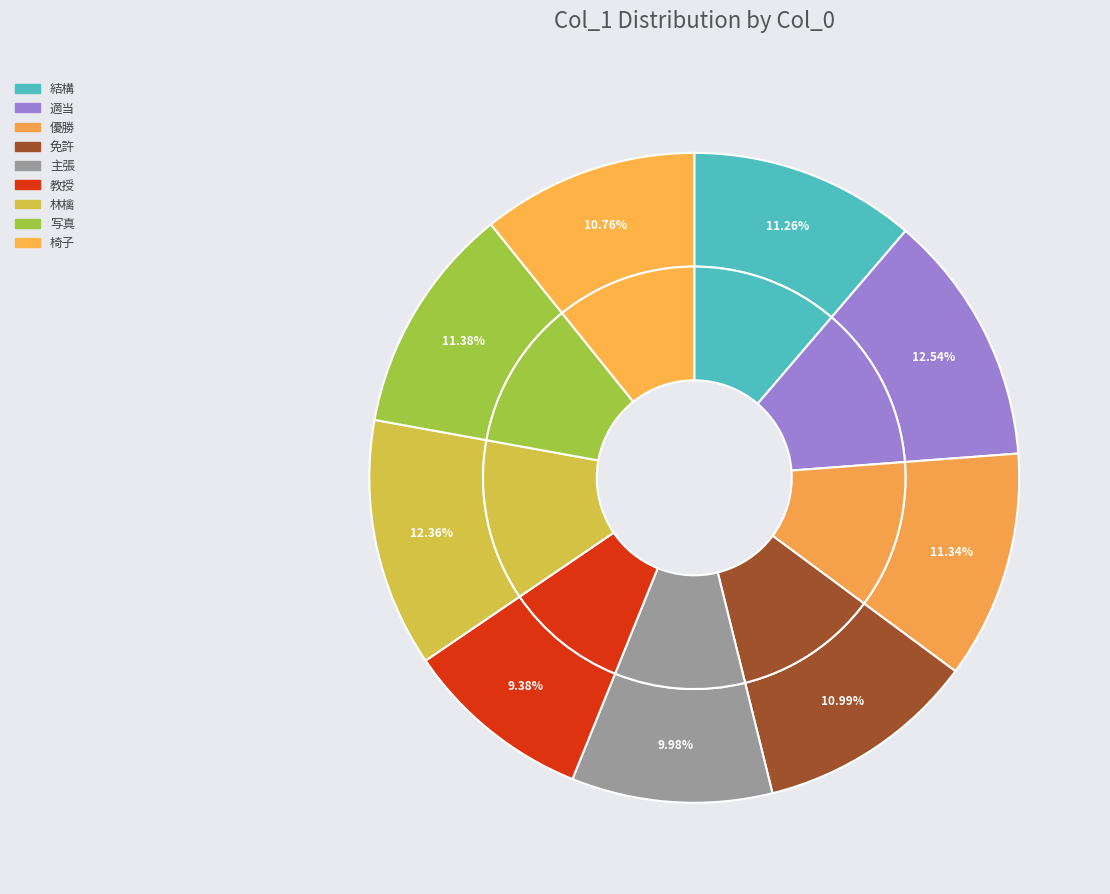

To the nearest percent, what is the average slice percentage?

11%